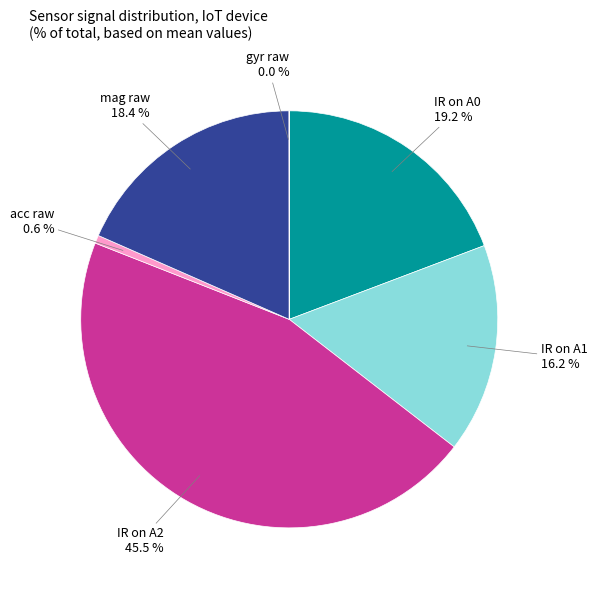

Is there any slice that represents more than half of the pie?

No